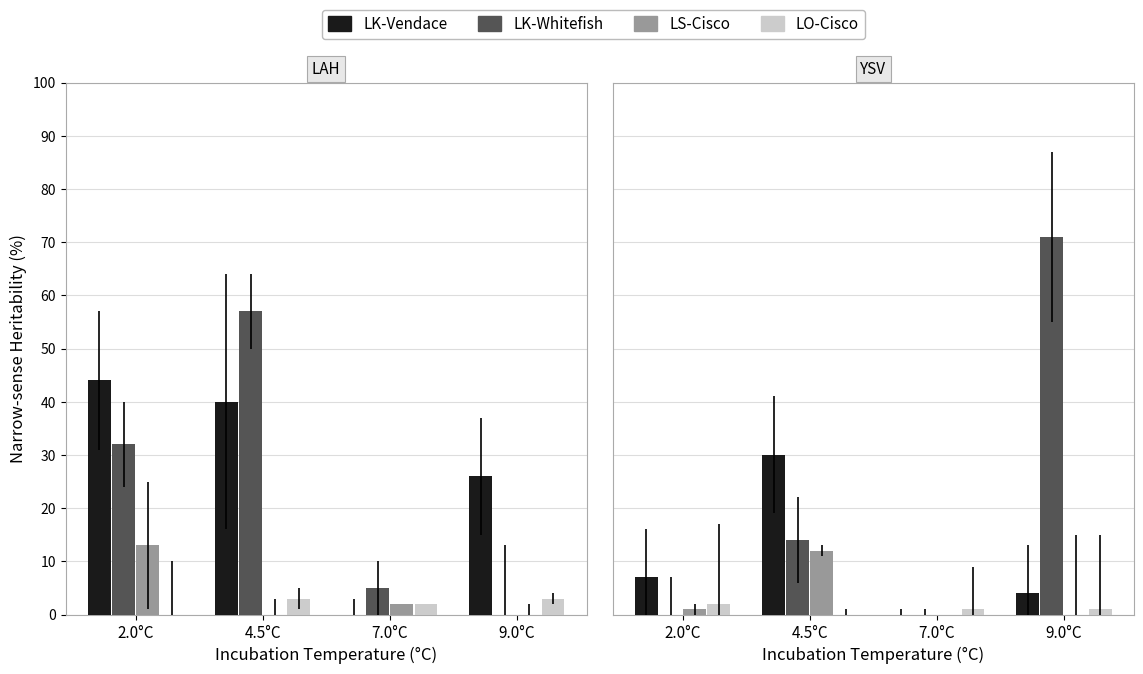

Which series has the largest total across all categories?

LK-Whitefish